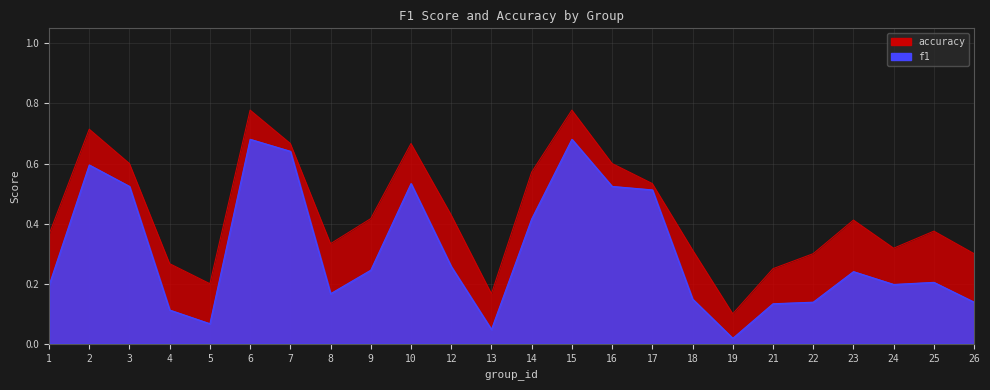

What is the total value across all series at 13?

0.2